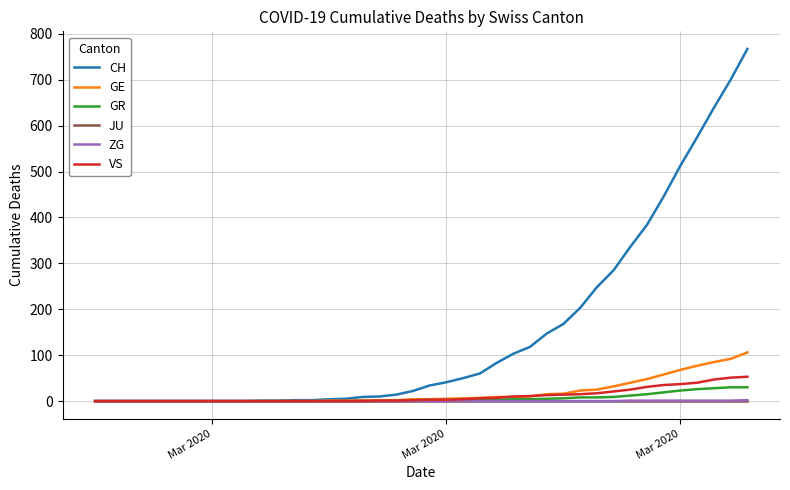

What is the maximum value for CH?

767